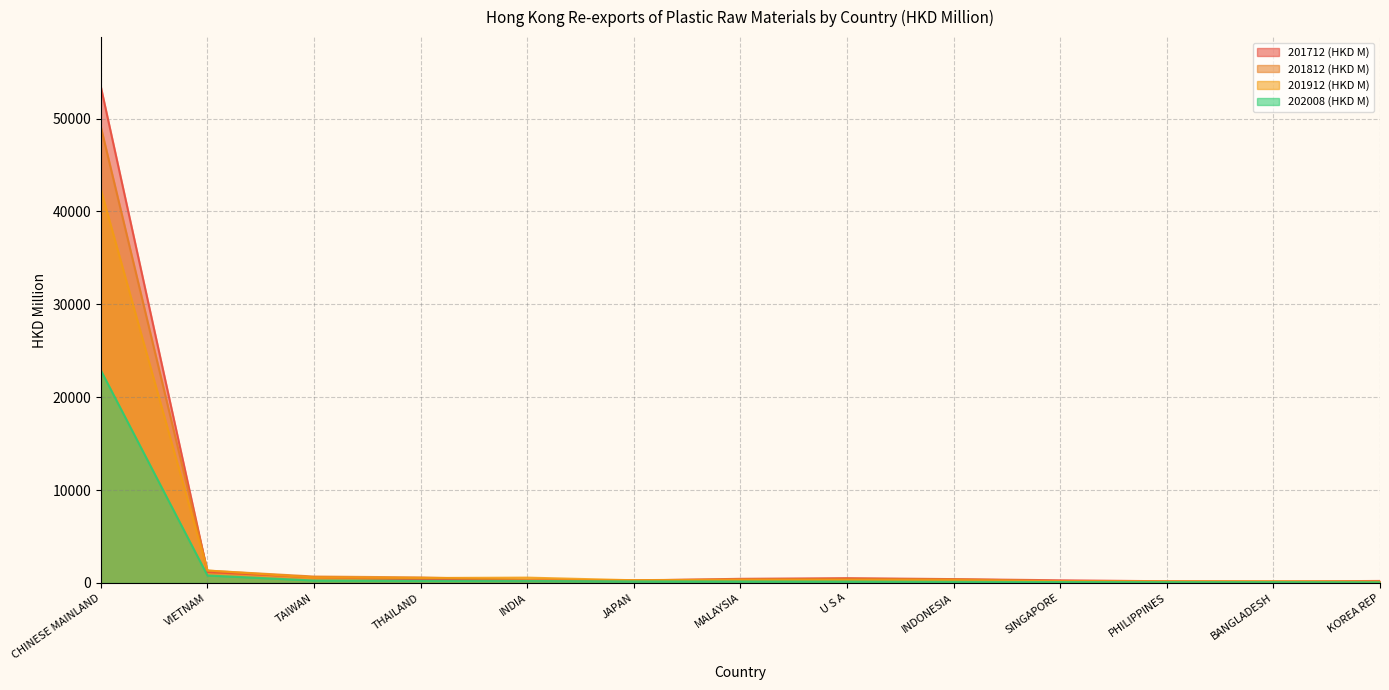

Rank the series by their maximum value, from highest to lowest.

201712 (HKD M), 201812 (HKD M), 201912 (HKD M), 202008 (HKD M)